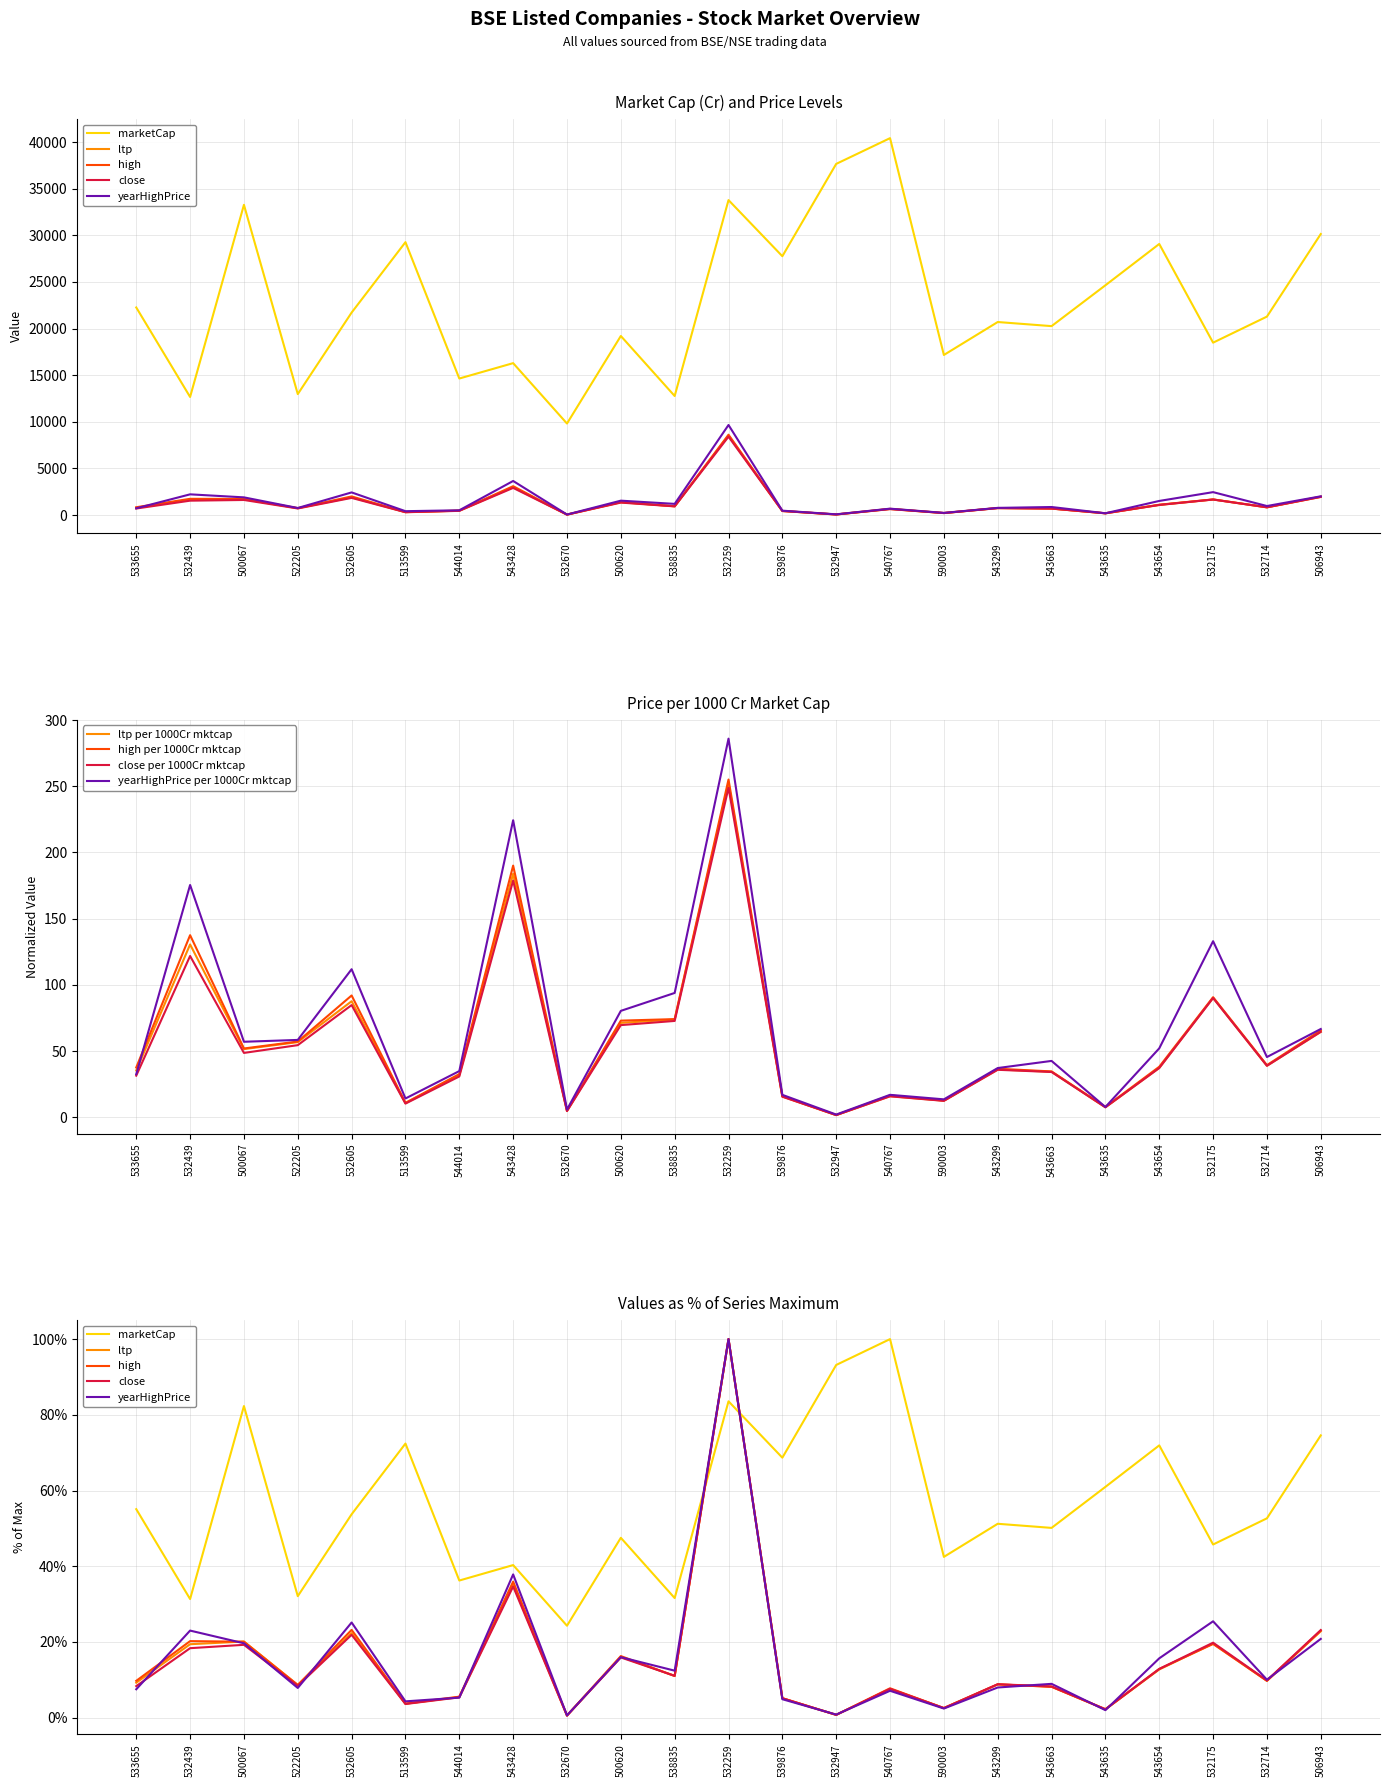

Rank the categories by marketCap value from highest to lowest.

540767, 532947, 532259, 500067, 506943, 513599, 543654, 539876, 543635, 533655, 532605, 532714, 543299, 543663, 500620, 532175, 590003, 543428, 544014, 522205, 538835, 532439, 532670